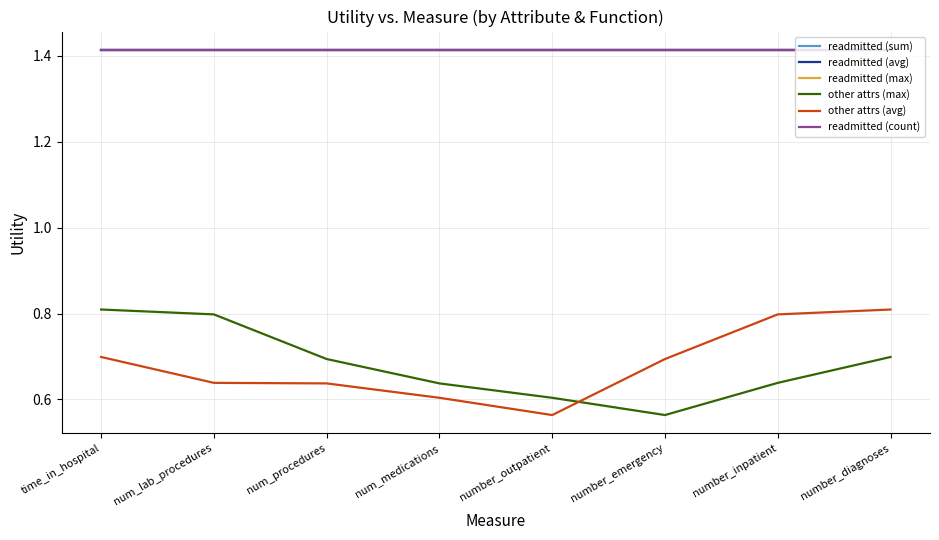

True or false: readmitted (max) and other attrs (max) cross at least once.

False